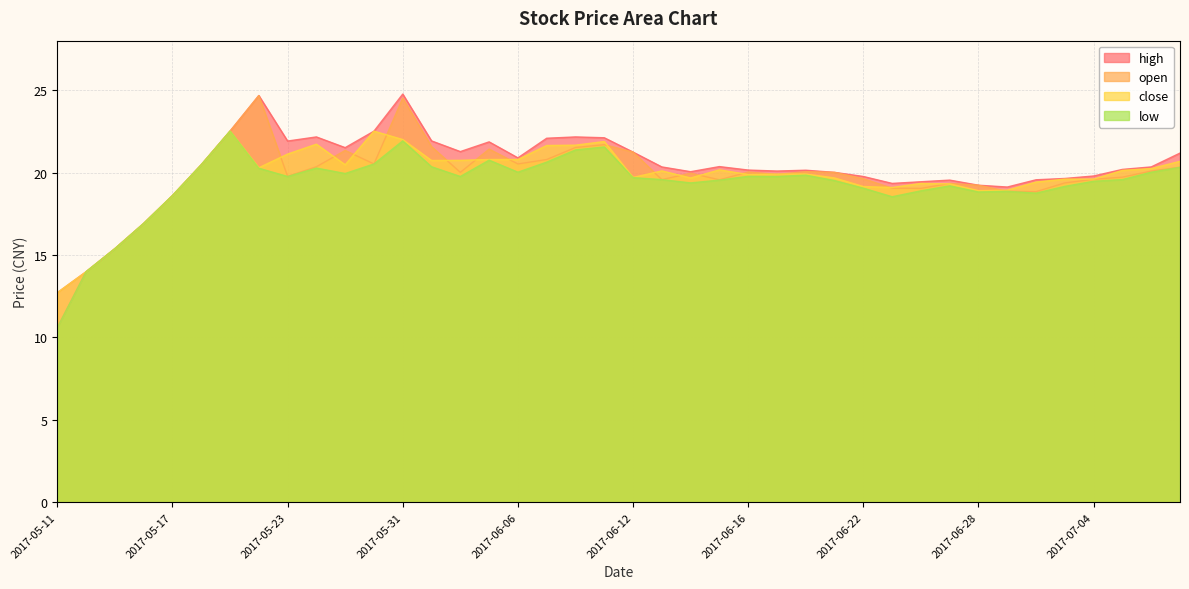

Is it true that low equals 32.4 at 2017-05-17?

False